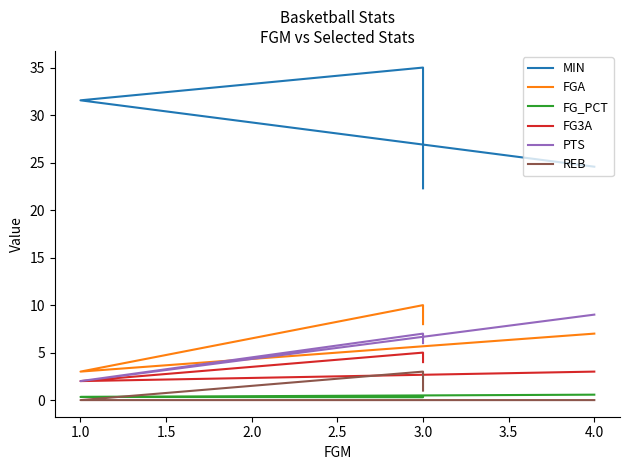

What is the highest value of the MIN series?

35.0